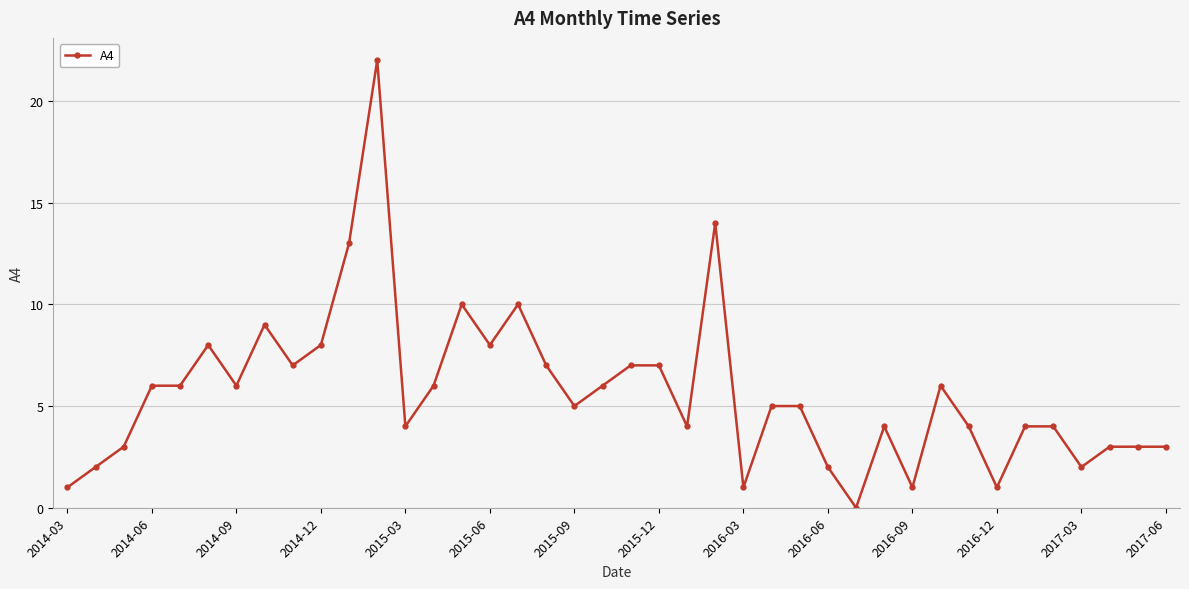

What is the greatest value displayed?

22